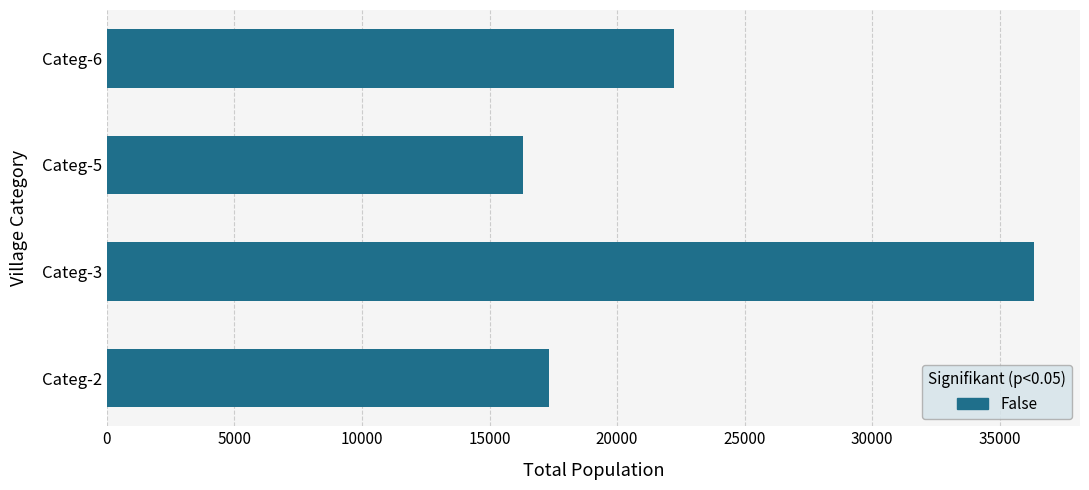

What is the maximum value shown in the chart?

36327